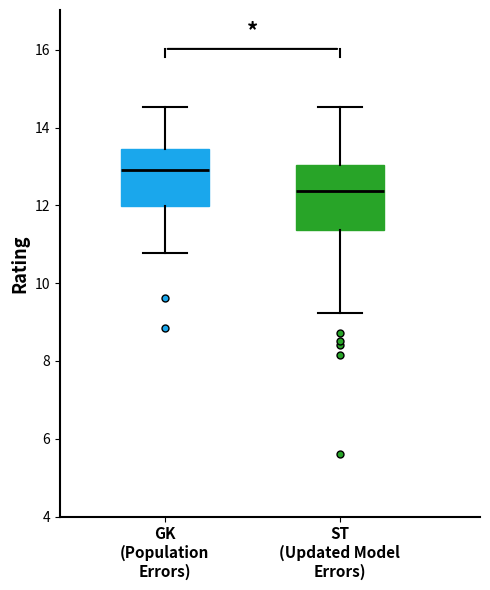

Reading left to right, read every box against the y-axis: the position of its median line, the range the box covers, and the ends of its whiskers. The values are not printed on the chart, so give them approximately, as read against the axis.

GK (Population Errors): median 13.0, box 12.0 to 13.4, whiskers 10.8 to 14.6
ST (Updated Model Errors): median 12.4, box 11.4 to 13.0, whiskers 9.2 to 14.6